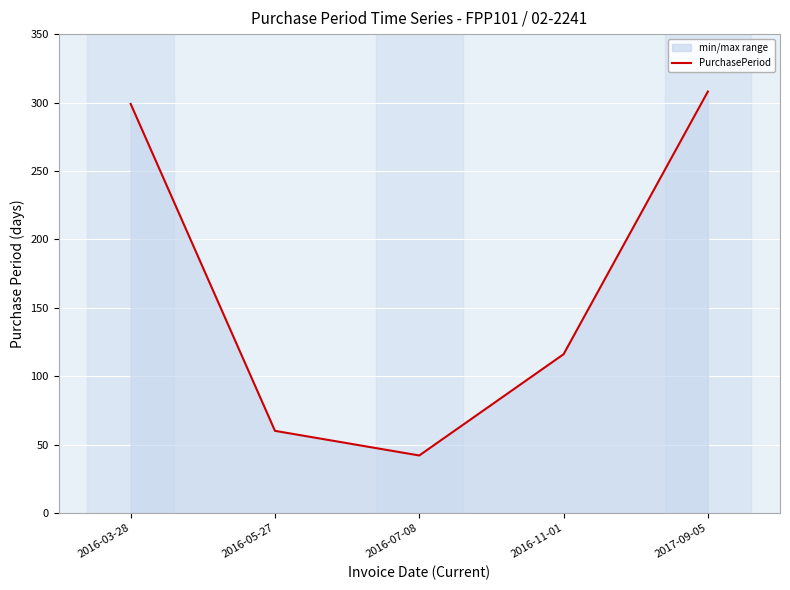

List the labels in order of value, largest first.

2017-09-05, 2016-03-28, 2016-11-01, 2016-05-27, 2016-07-08